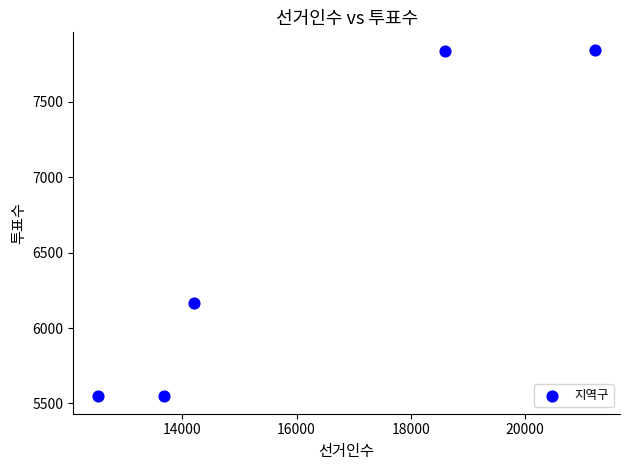

What is the range of X values (max minus min)?

8713